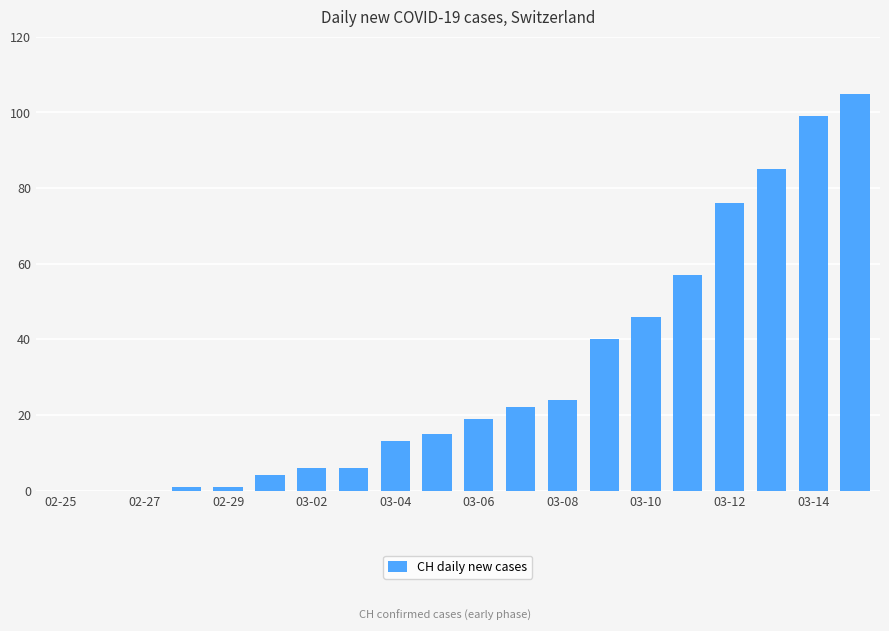

What is the maximum value shown in the chart?

105